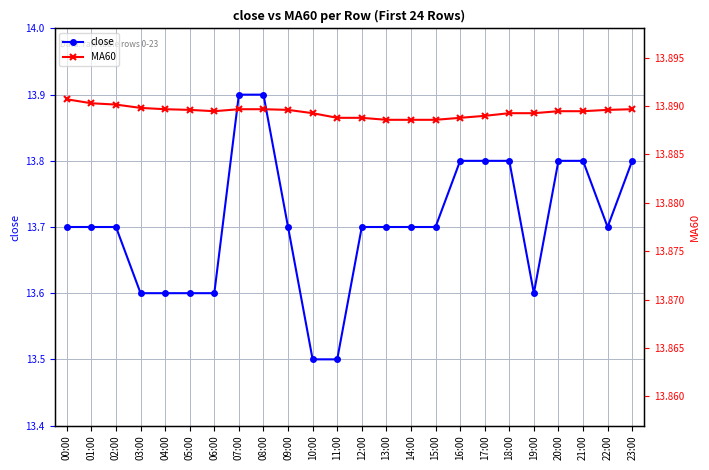

What is the difference between the second highest and second lowest values in the close series?

0.4